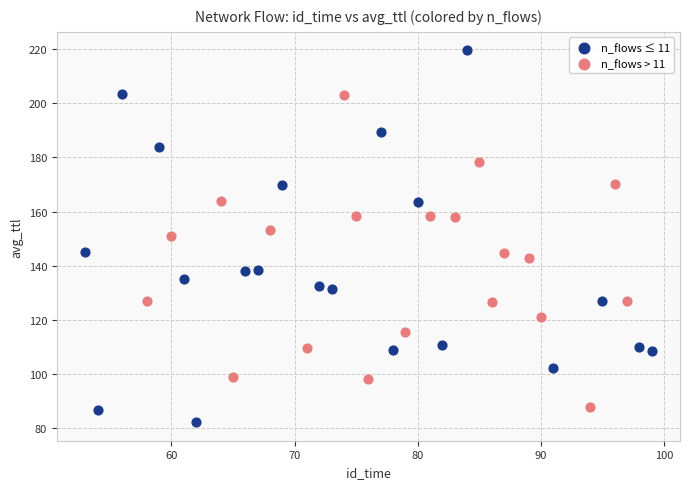

Which series has the widest spread of Y values?

n_flows ≤ 11